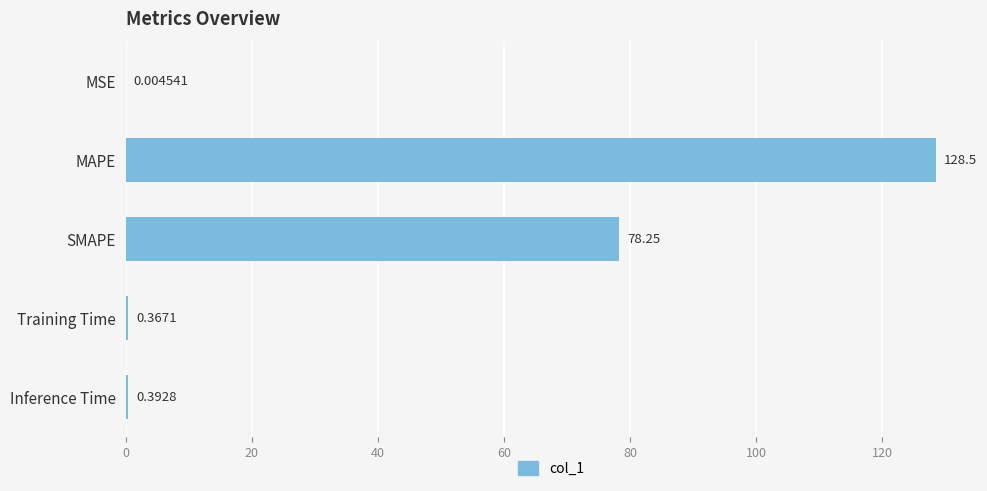

Are the bars horizontal?

Yes